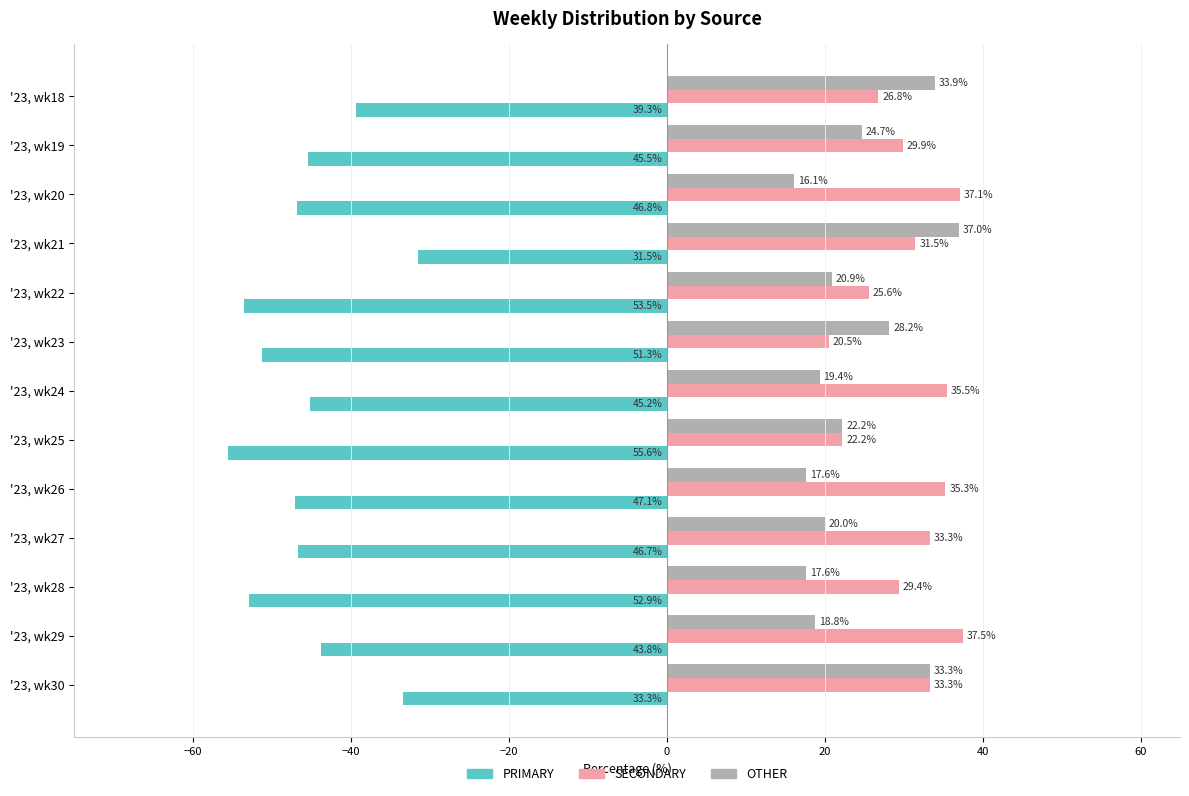

List the labels in order of PRIMARY value, largest first.

'23, wk21, '23, wk30, '23, wk18, '23, wk29, '23, wk24, '23, wk19, '23, wk27, '23, wk20, '23, wk26, '23, wk23, '23, wk28, '23, wk22, '23, wk25